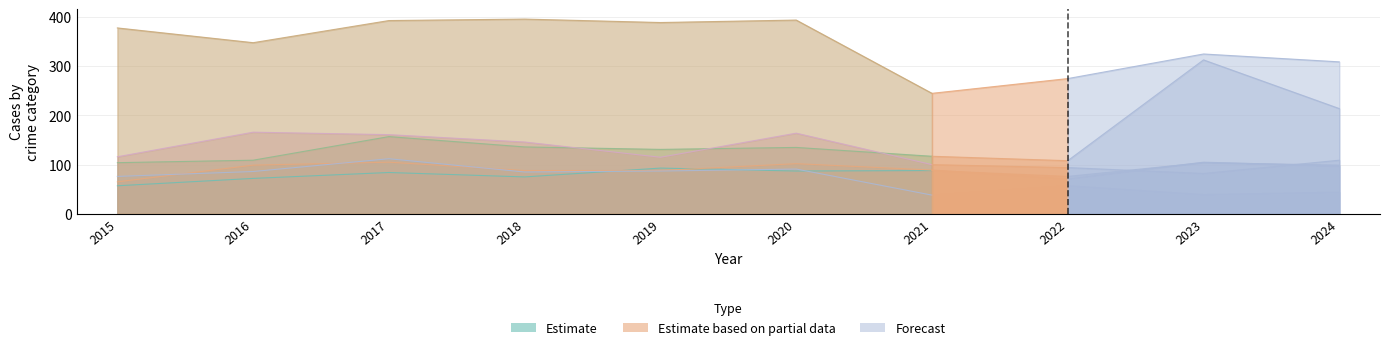

Read the Burglary value at 2024, to the nearest 5.

45